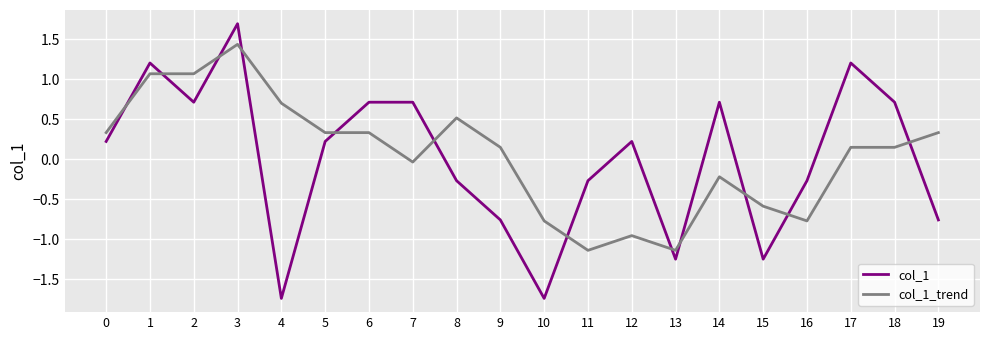

True or false: col_1 has a value of -0.3 at 11.

True